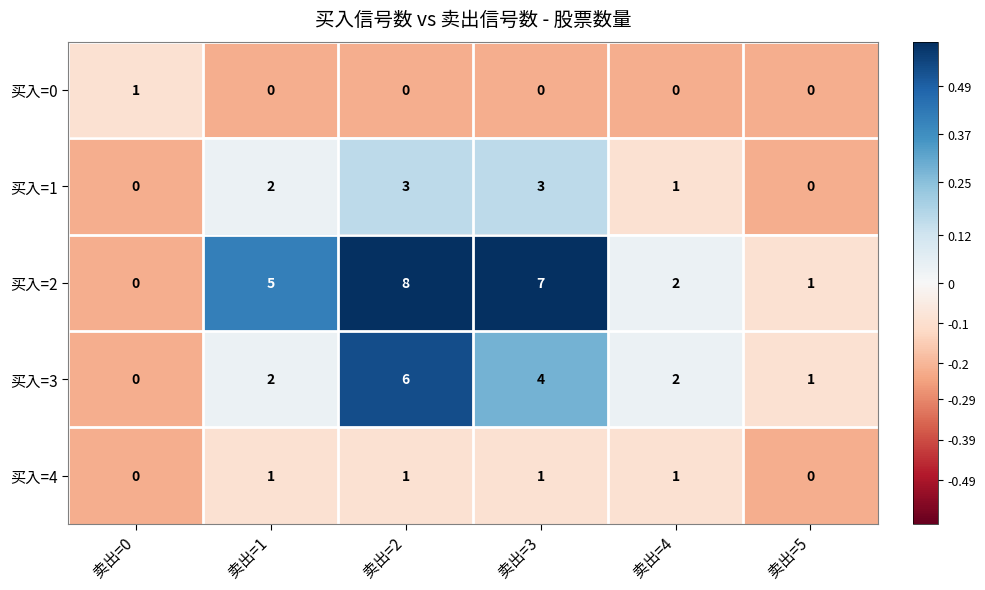

Reading left to right, what are all the values shown in this chart?

买入=0: 1	0	0	0	0	0
买入=1: 0	2	3	3	1	0
买入=2: 0	5	8	7	2	1
买入=3: 0	2	6	4	2	1
买入=4: 0	1	1	1	1	0